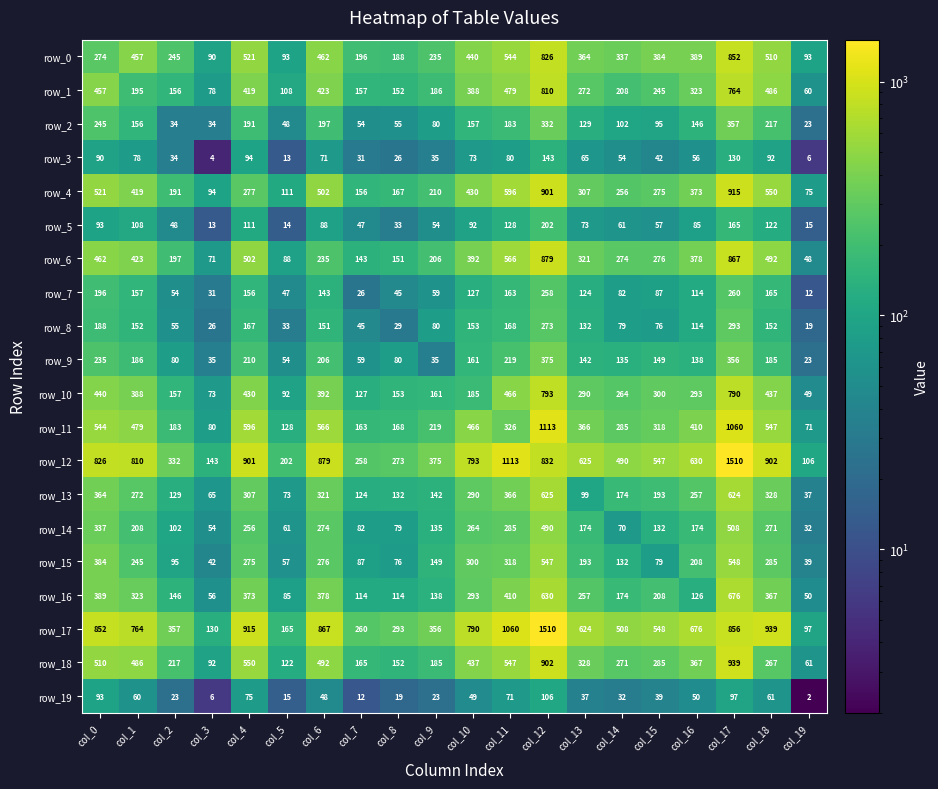

Count the number of categories in the chart.

20